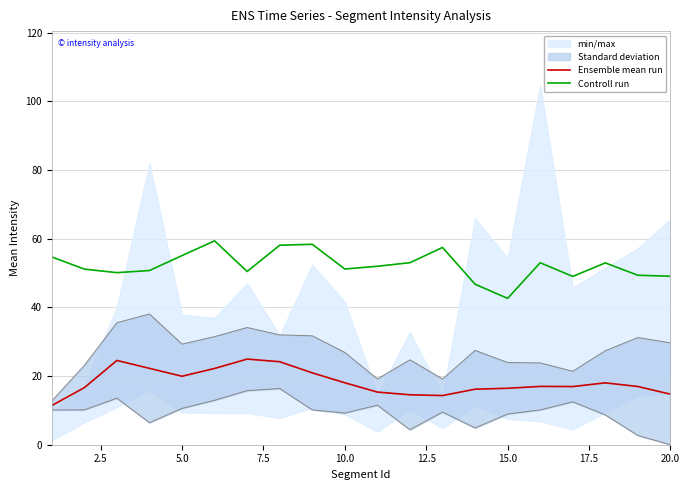

Which series has the largest range (max minus min)?

Controll run